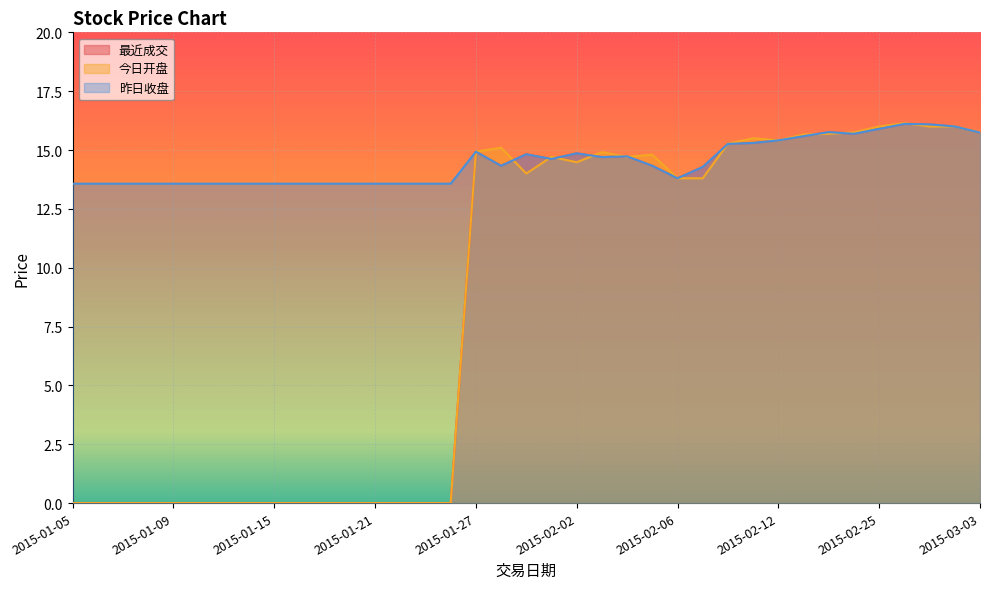

Does the chart display data point markers on the line(s)?

No